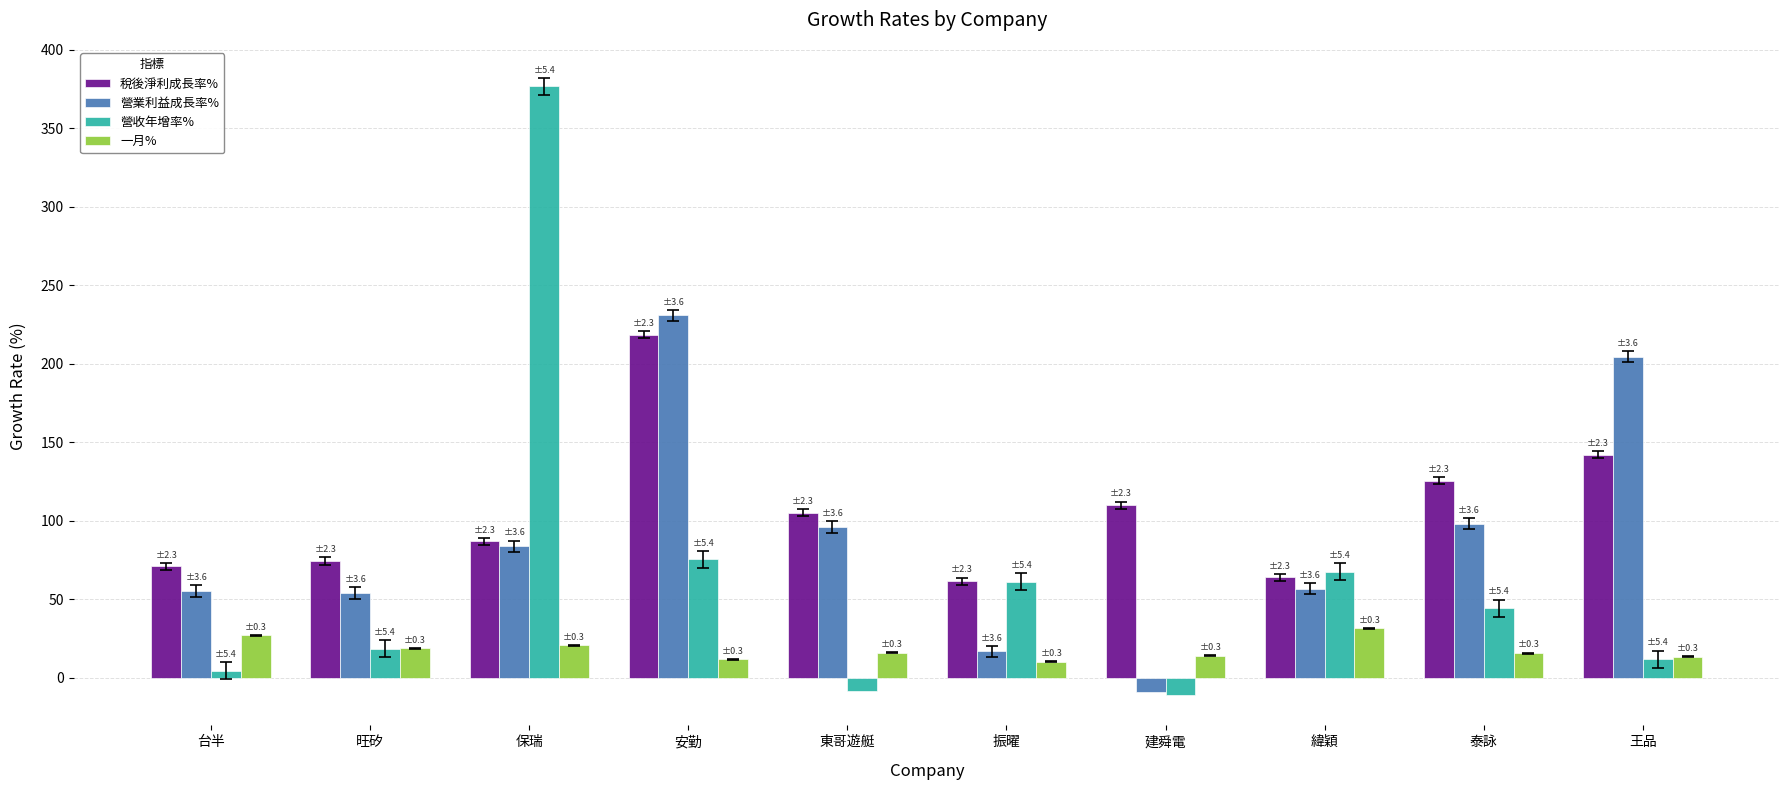

What is the total value across all series at 振曜?

149.6